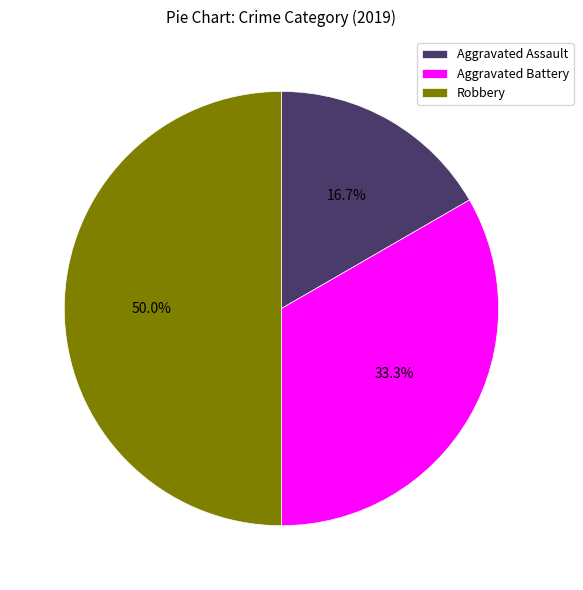

Between Aggravated Assault and Aggravated Battery, which is larger?

Aggravated Battery